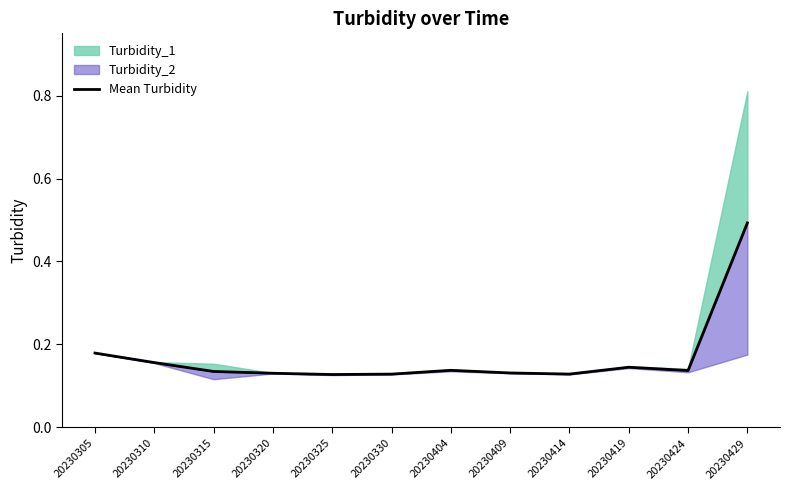

List the labels in order of value, smallest first.

20230325, 20230330, 20230414, 20230320, 20230409, 20230315, 20230424, 20230404, 20230419, 20230310, 20230305, 20230429